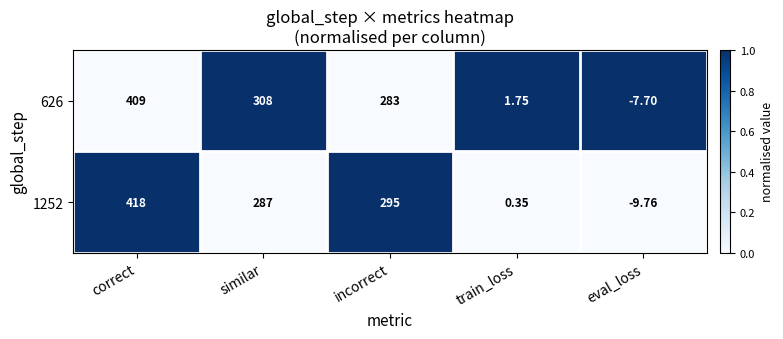

Where does the 1252 series first go above 287?

correct